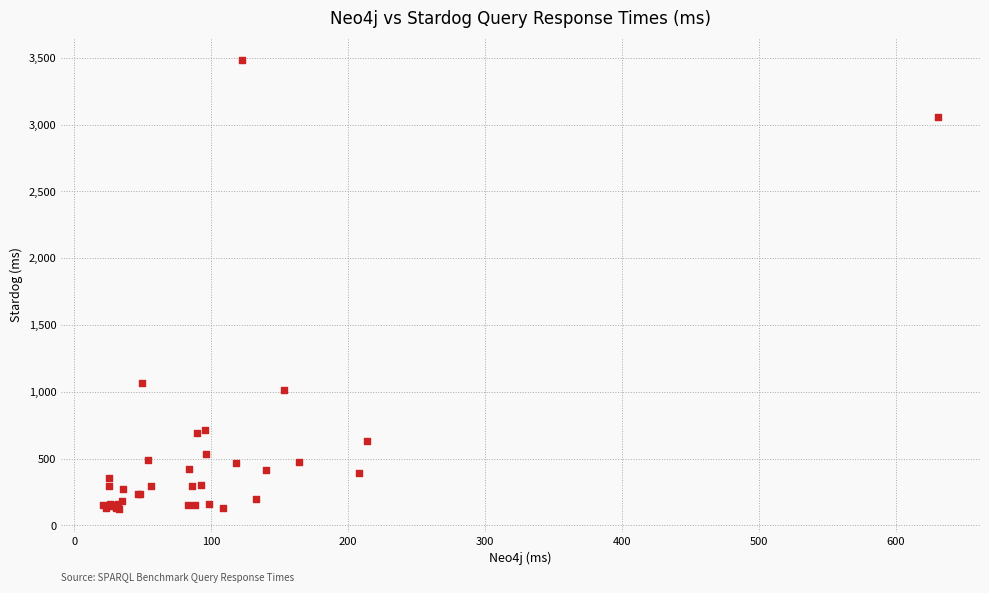

What Y value in the scatter plot is closest to 1802?

1068.0